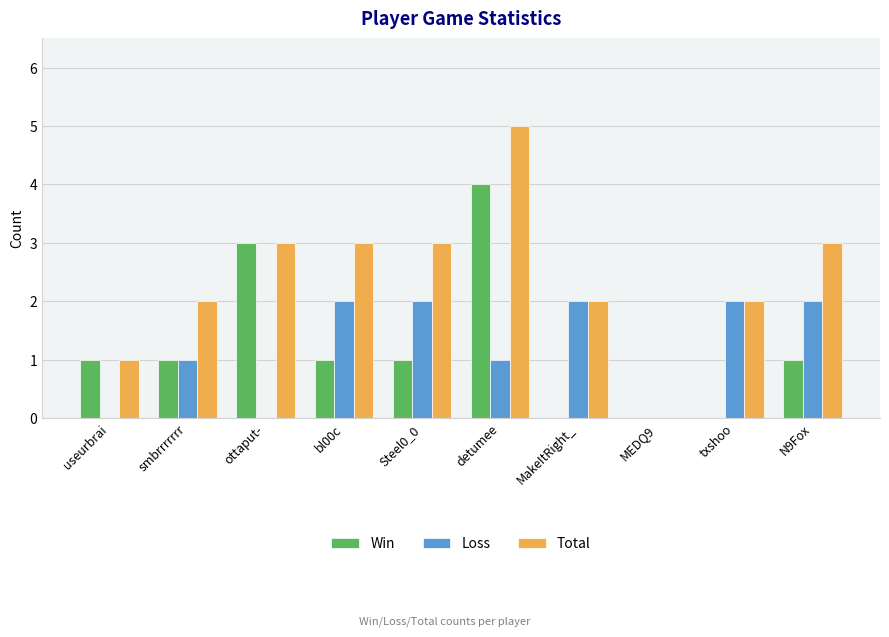

What is the sum of all Win values?

12